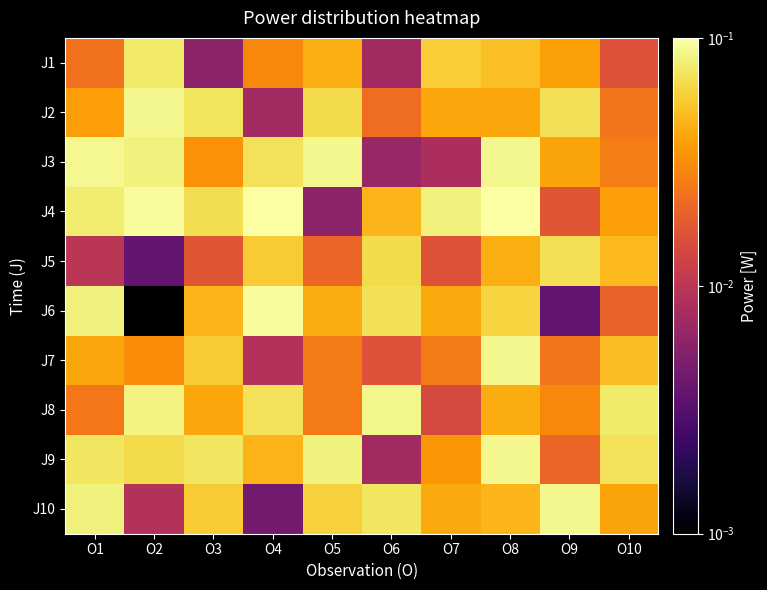

Rank the series at O5 from lowest to highest value.

J4, J5, J7, J8, J6, J1, J10, J2, J9, J3